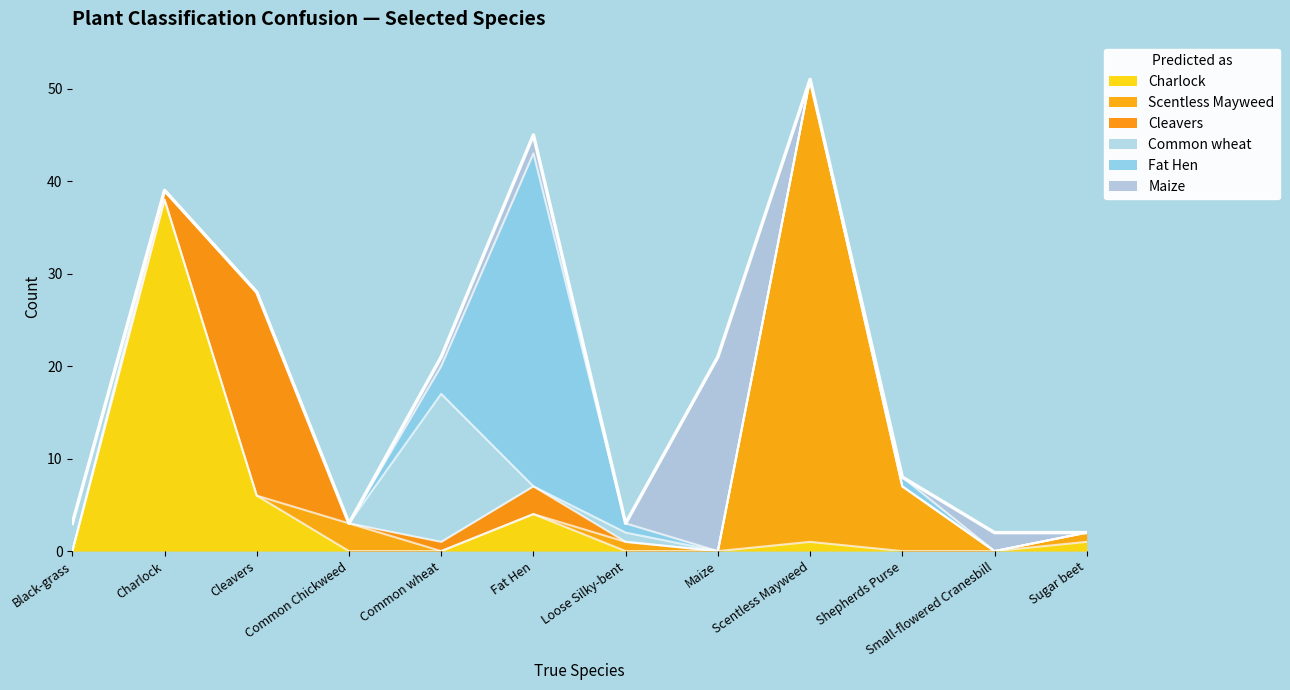

Is it true that Cleavers equals 0 at Maize?

True